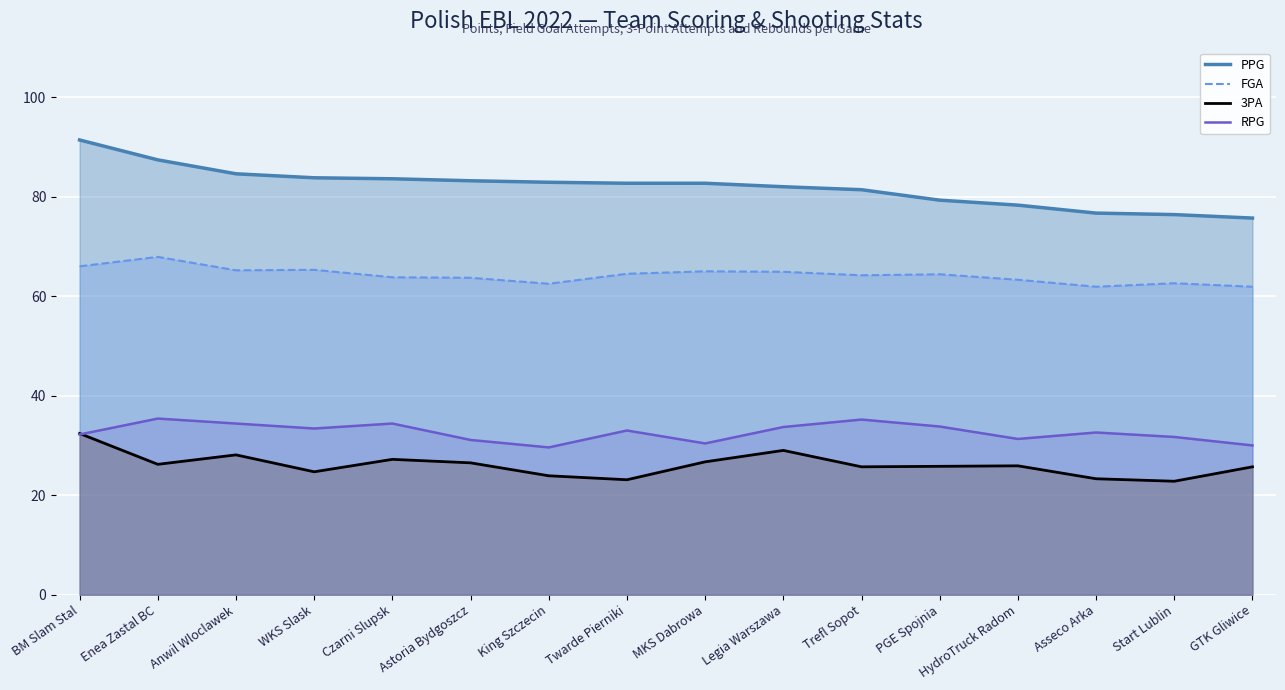

True or false: FGA has more than 2 points higher than both neighbors.

True